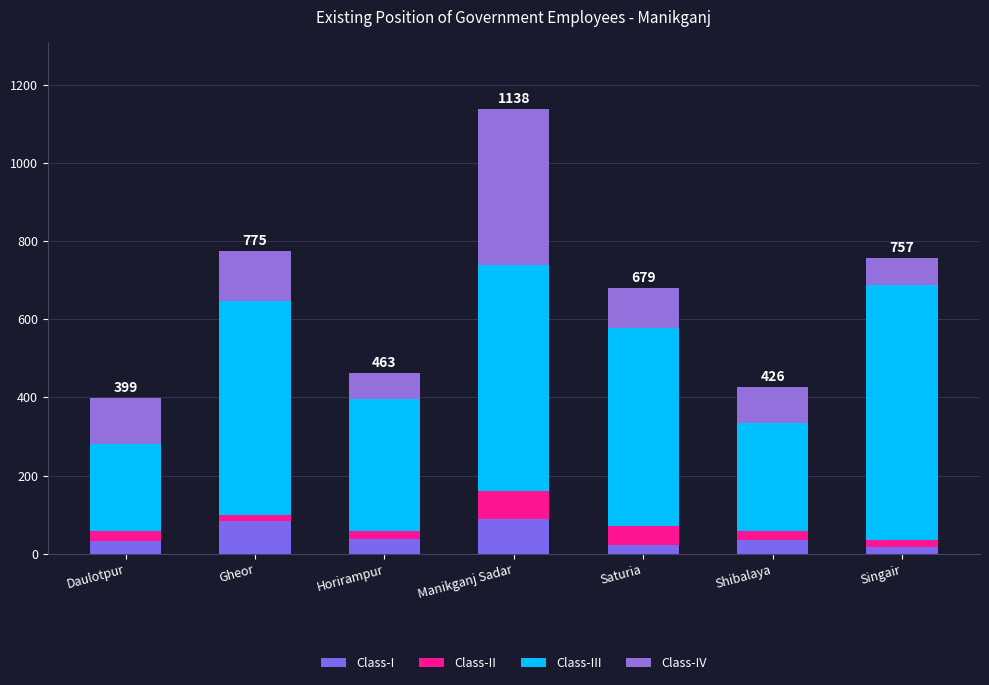

What is the difference between the maximum and minimum values in the Class-II series?

57